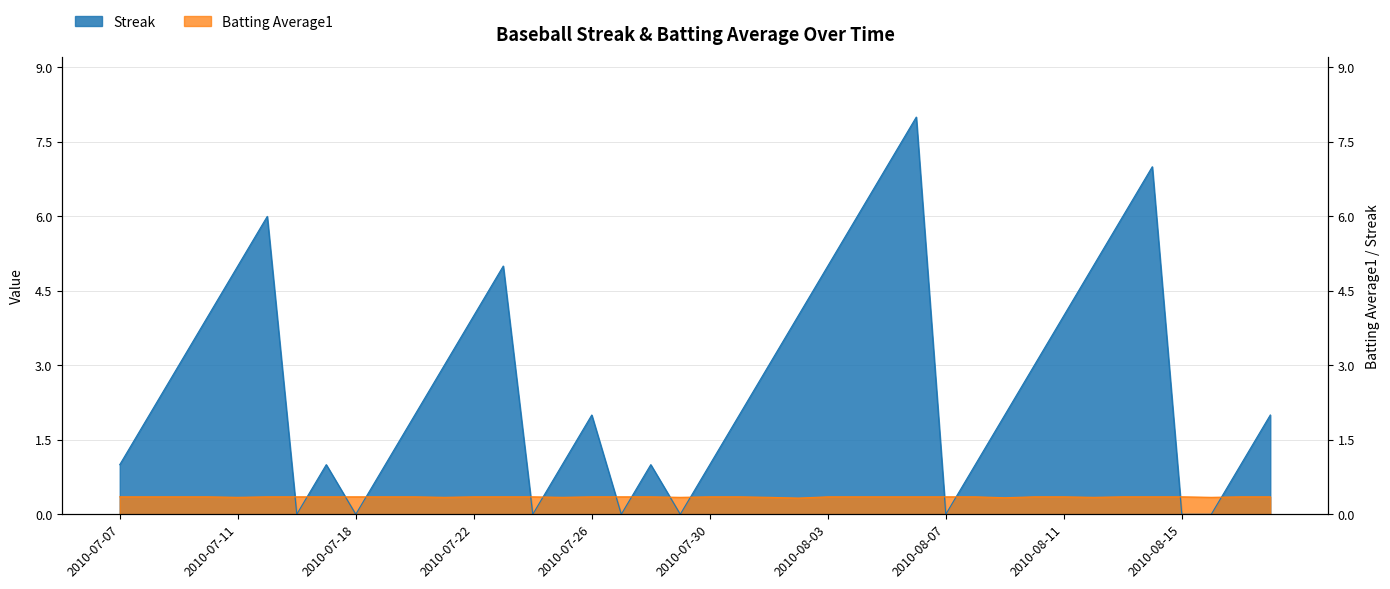

Where is the first local minimum for Batting Average1?

2010-07-11